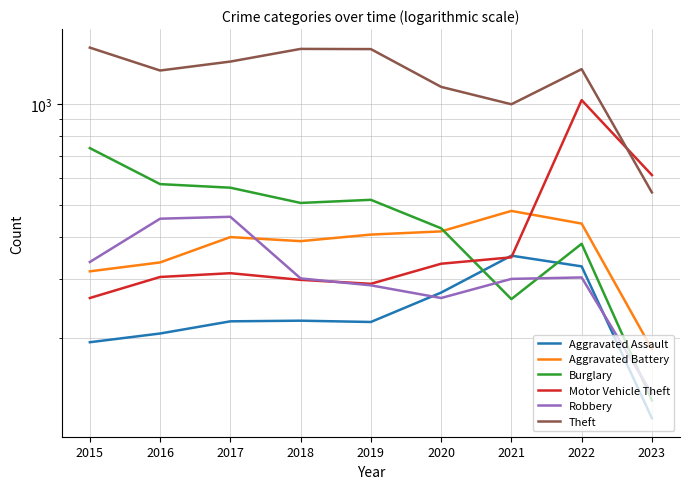

At which category is the sum across all series the highest?

2022